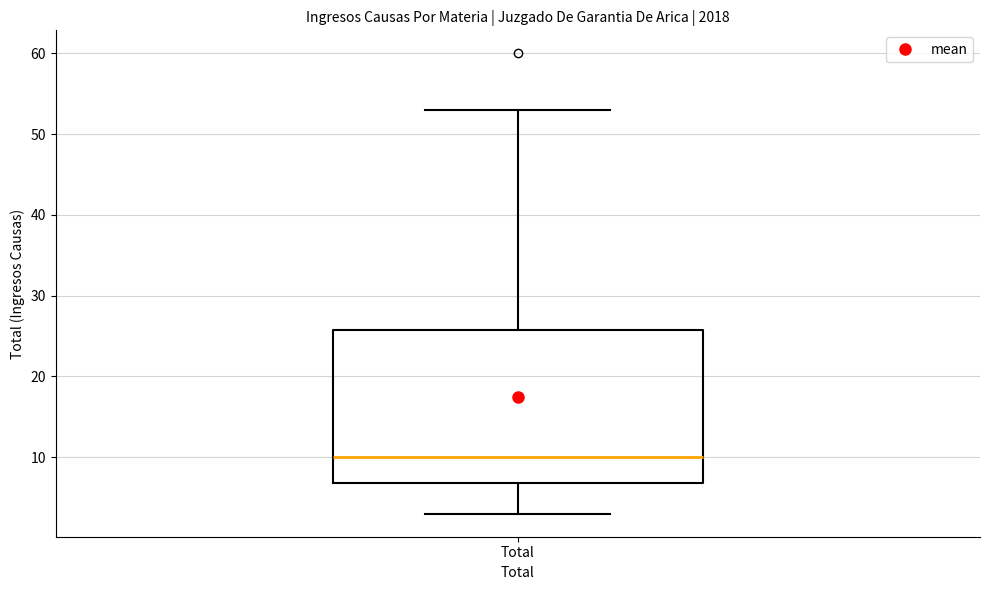

Read this box plot against the y-axis: the position of the median line, the range covered by the box, and the ends of both whiskers. The values are not printed on the chart, so give them approximately, as read against the axis.

median 10, box 7 to 26, whiskers 3 to 53